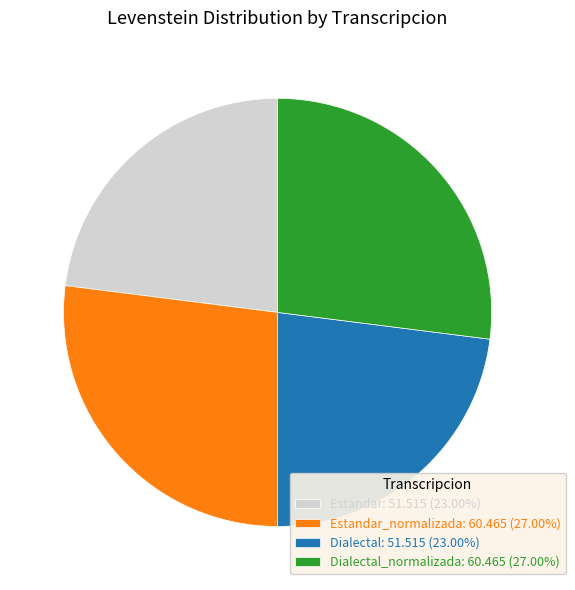

Does Dialectal: 51.515 (23.00%) represent more than half of the total?

No